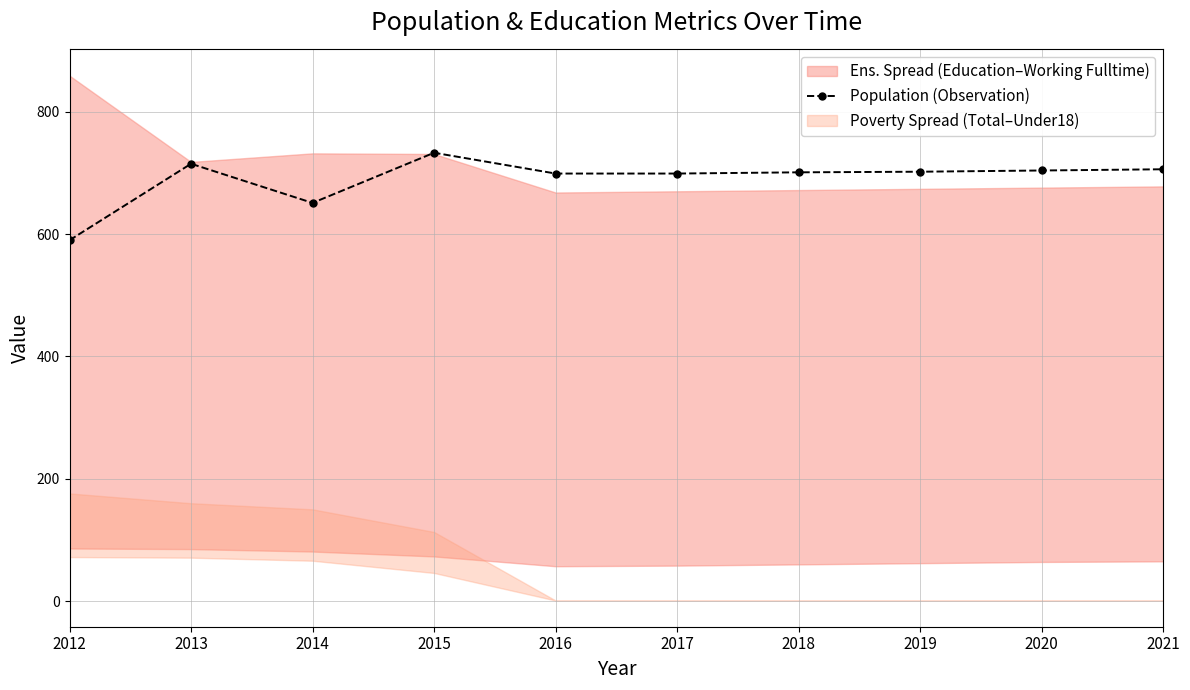

Which category has the lowest value across all series?

2012